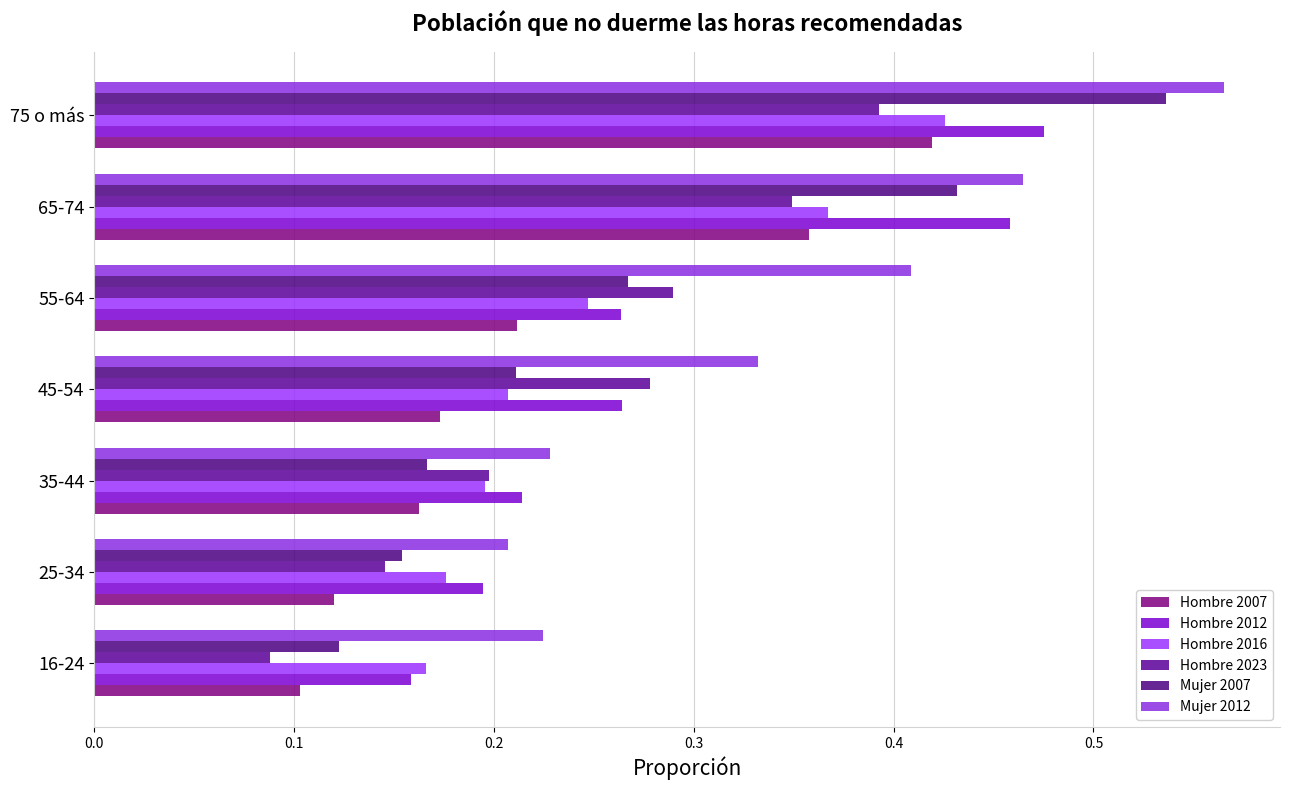

What is the average value of the Hombre 2012 series?

0.3